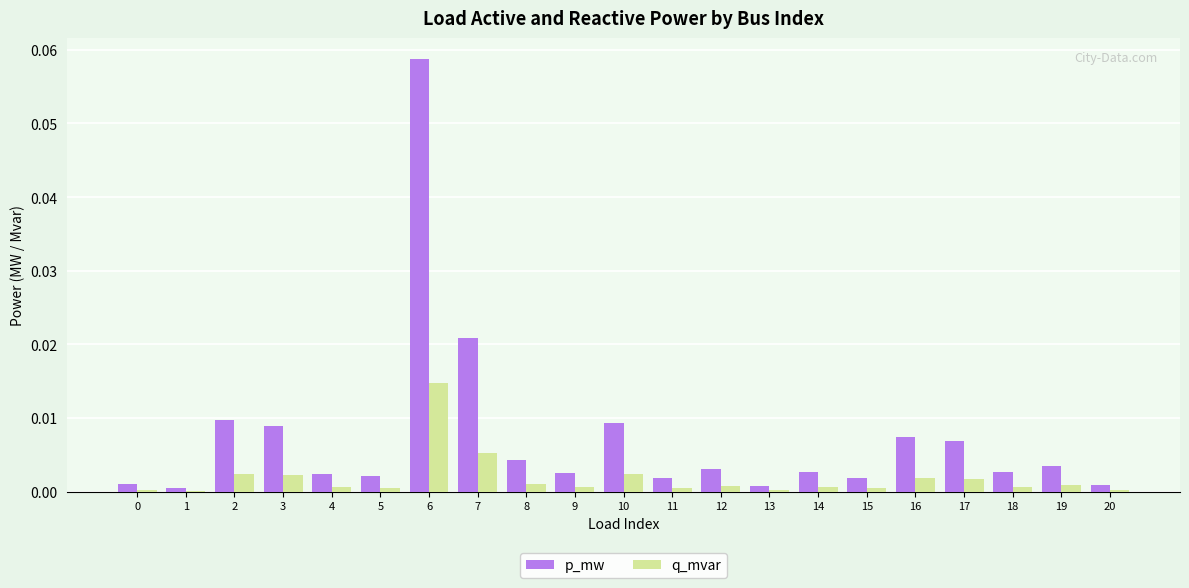

Which series has the largest range (max minus min)?

p_mw